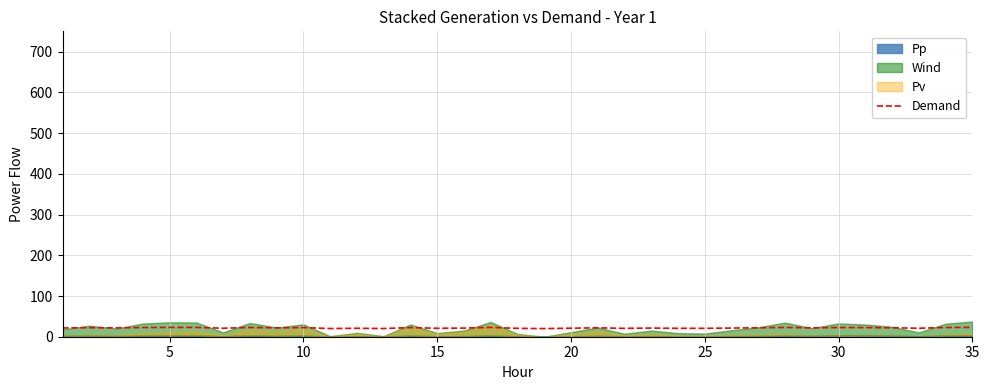

How many lines are shown in the chart?

1